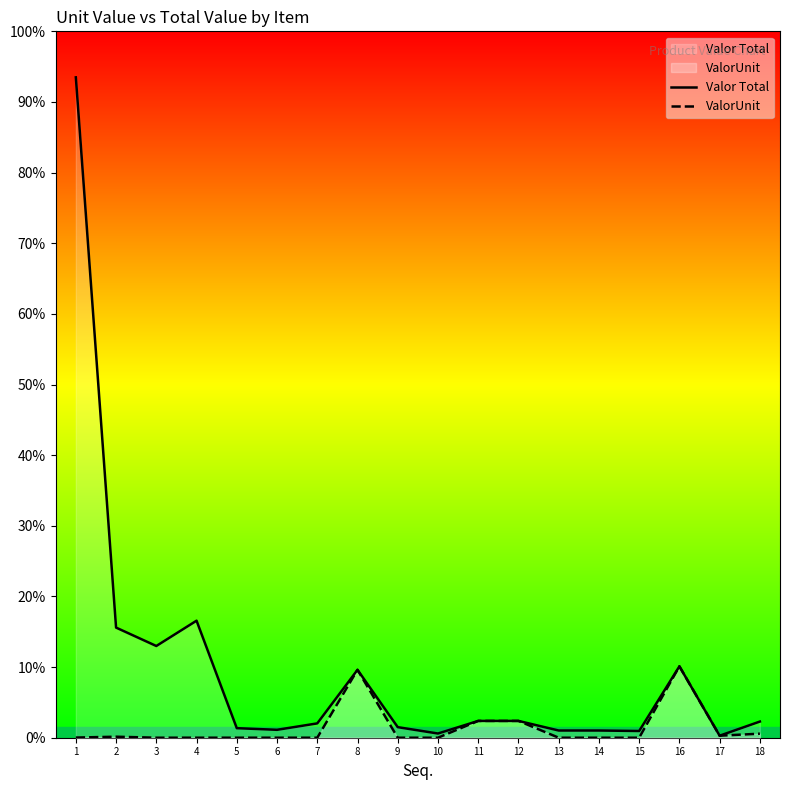

Does the chart display data point markers on the line(s)?

No